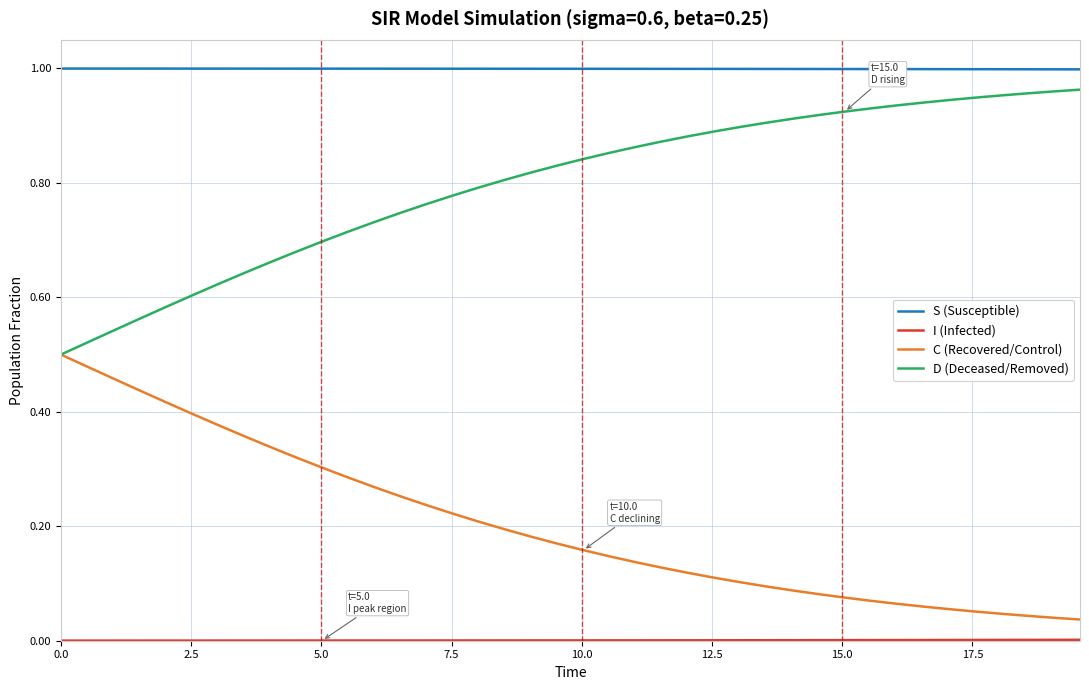

True or false: D (Deceased/Removed) and S (Susceptible) cross at least once.

False